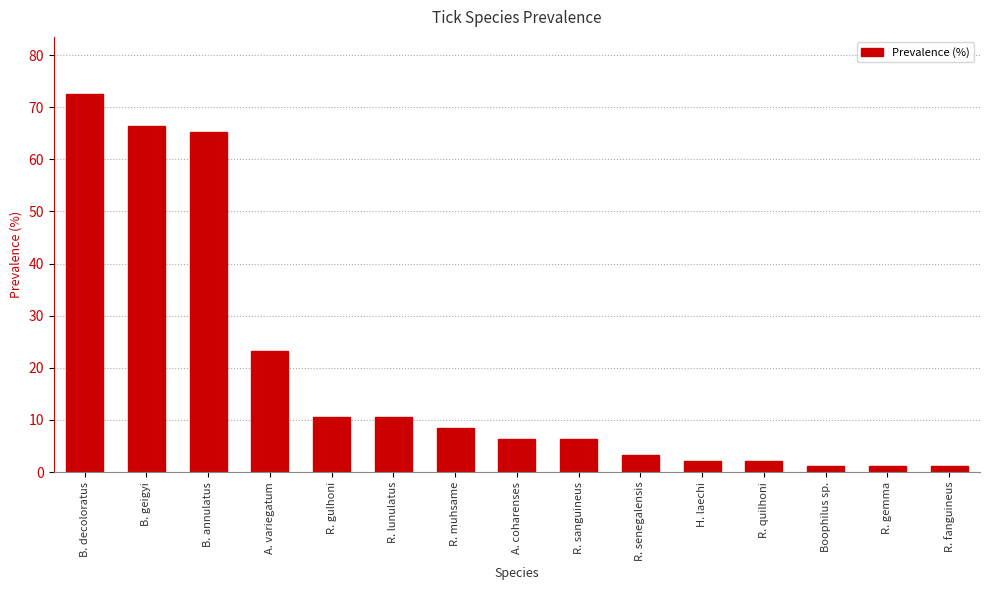

Which category has the highest value across all series?

B. decoloratus